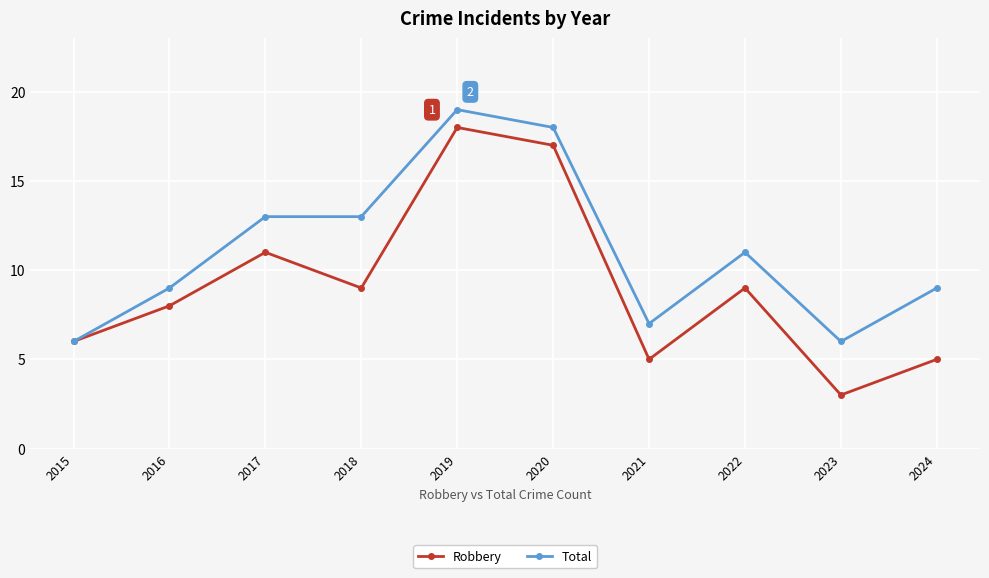

Is it true that Robbery equals 31 at 2019?

False